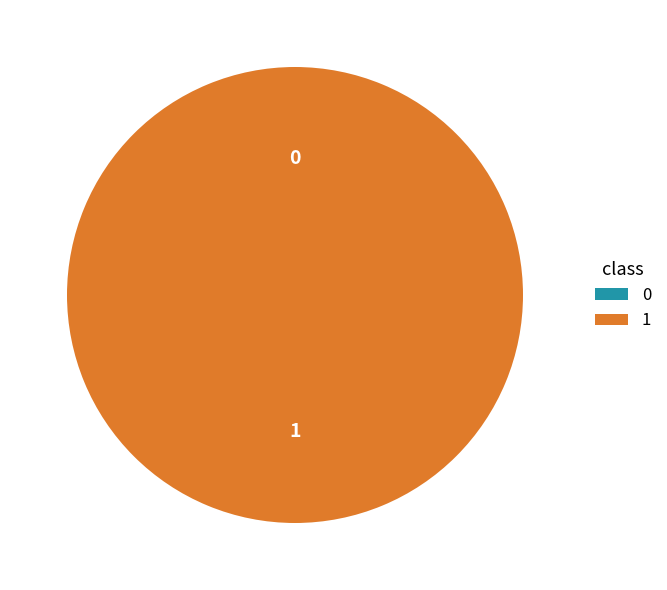

Count the number of slices in the pie.

2